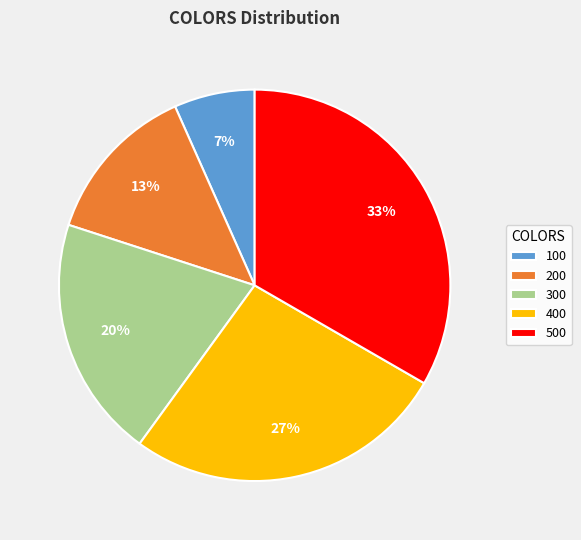

To the nearest percent, what is the average slice percentage?

20%